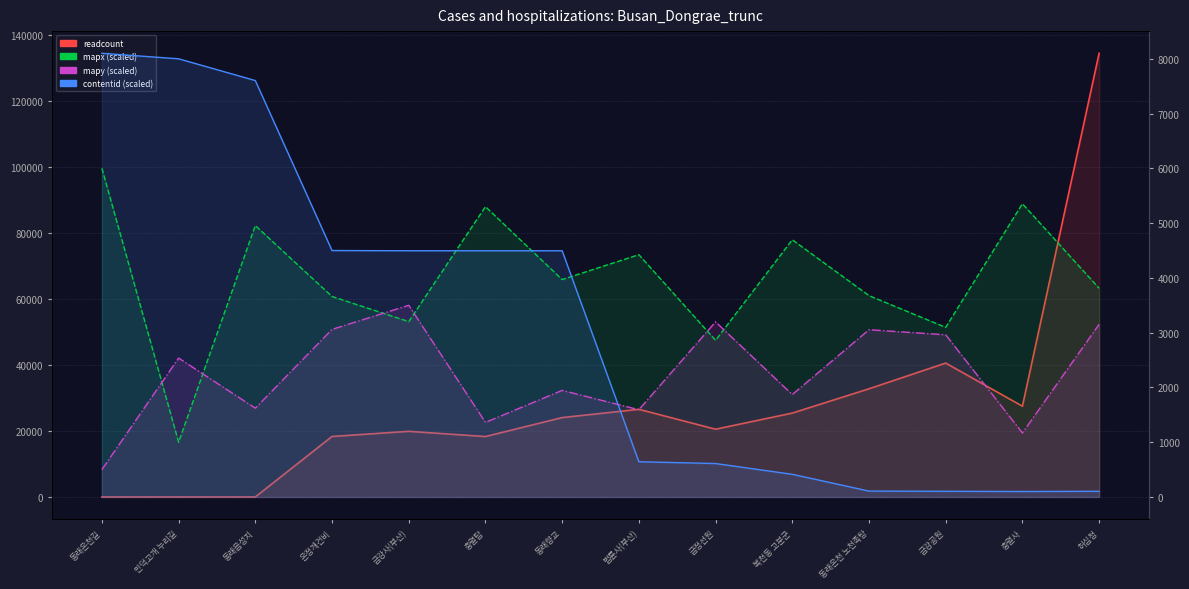

Where does the readcount series first go above 24081?

법륜사(부산)